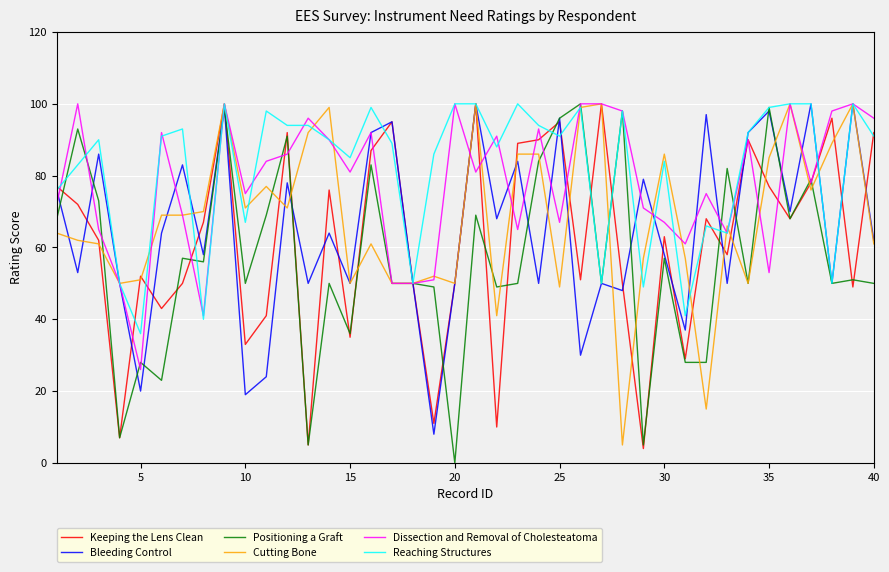

What is the maximum value for Positioning a Graft?

100